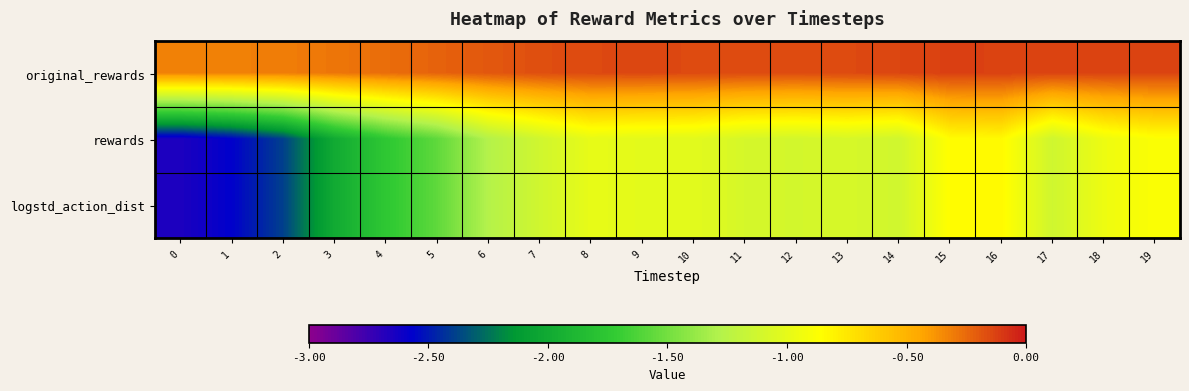

What is the greatest value displayed?

-0.1